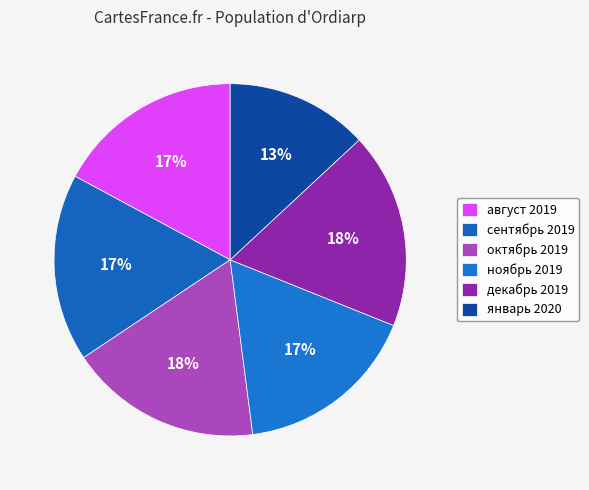

How many slices are in this pie chart?

6